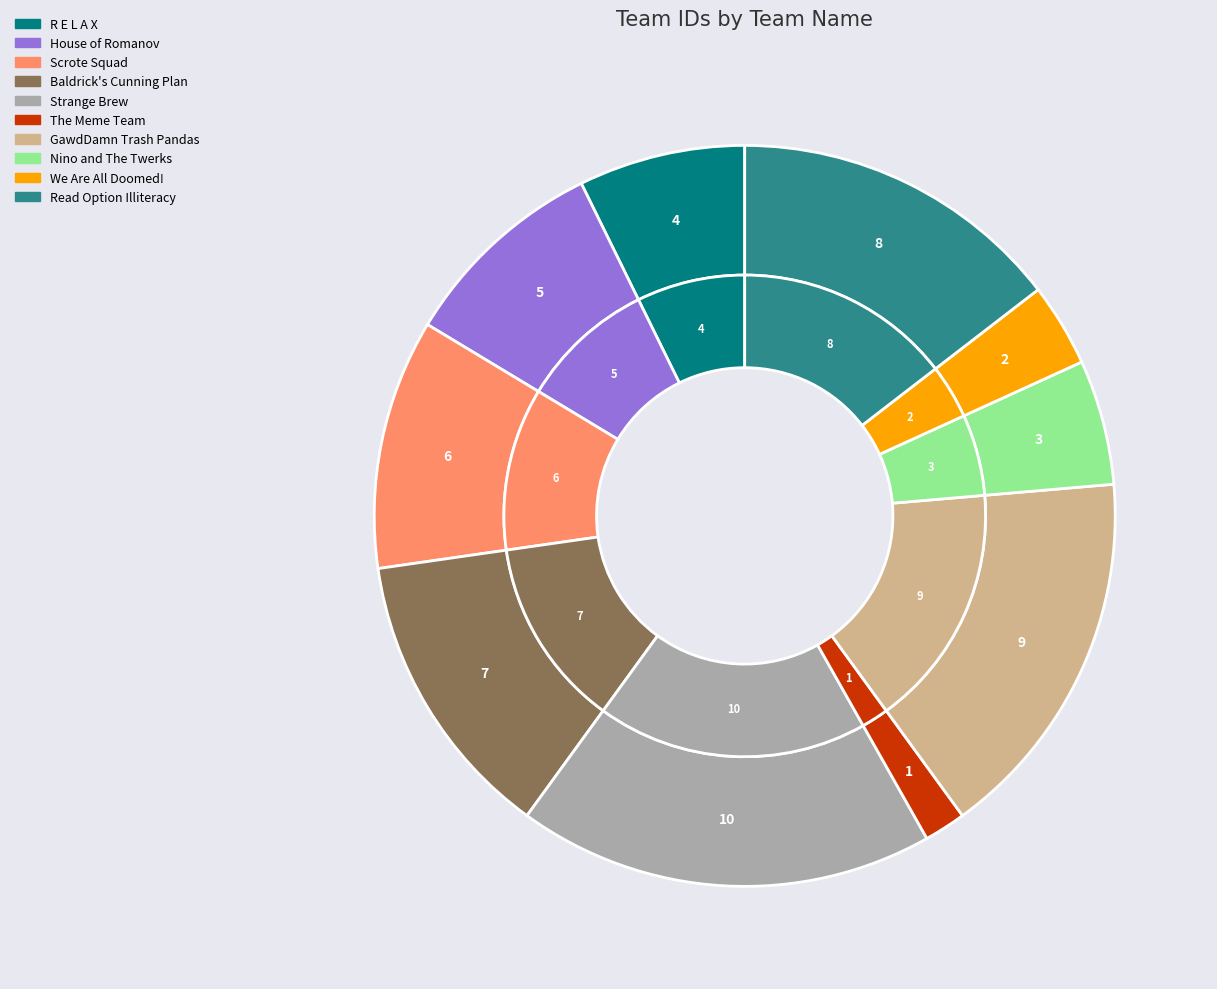

Is it true that Read Option Illiteracy is 22% of the pie?

False